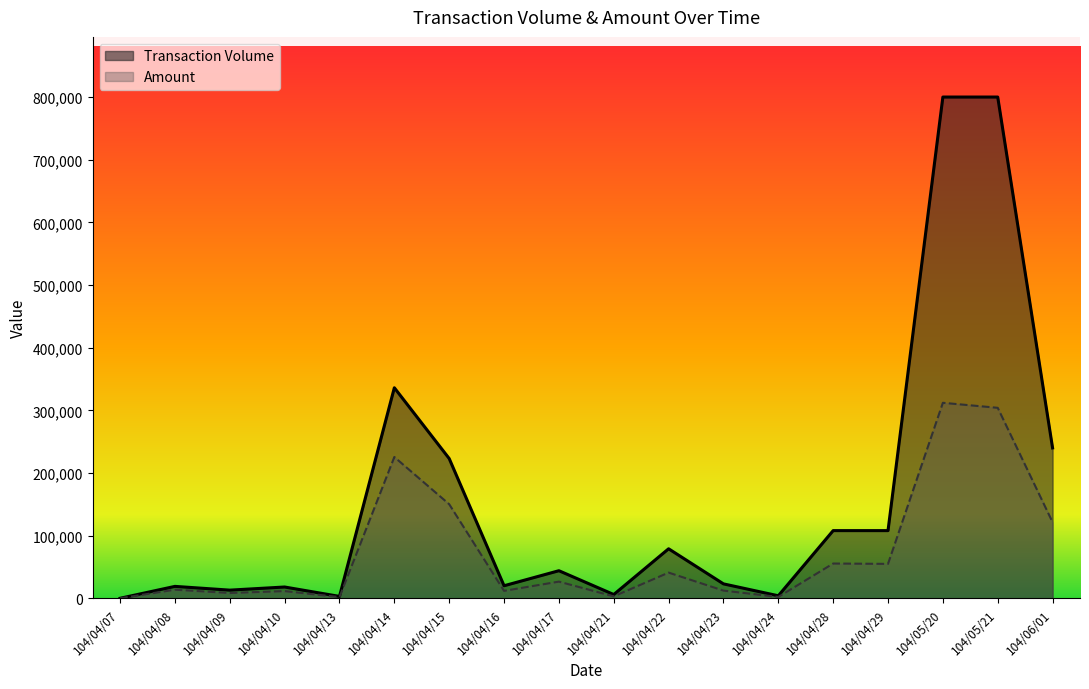

Does the chart display data point markers on the line(s)?

No